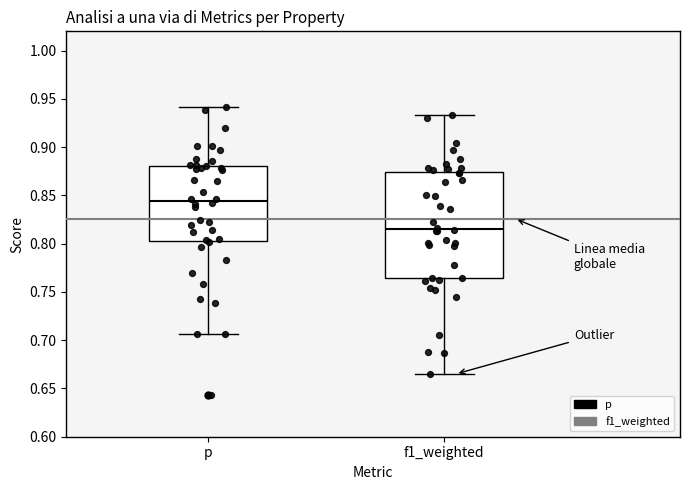

Reading left to right, transcribe this box plot: for each box, give where its median line is, the range the box spans, and where its two whiskers end, as read against the y-axis. The values are not printed on the chart, so give them approximately, as read against the axis.

p: median 0.845, box 0.805 to 0.880, whiskers 0.705 to 0.940
f1_weighted: median 0.815, box 0.765 to 0.875, whiskers 0.665 to 0.935